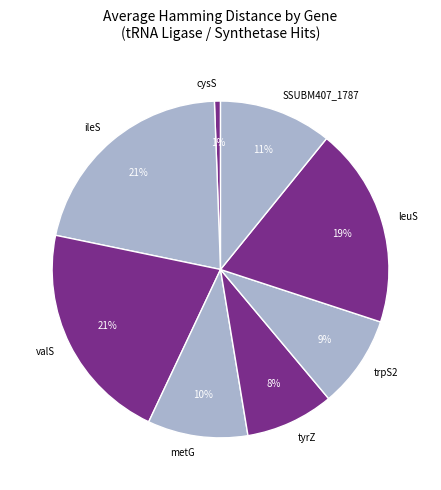

Combined, do tyrZ and cysS account for over 50%?

No